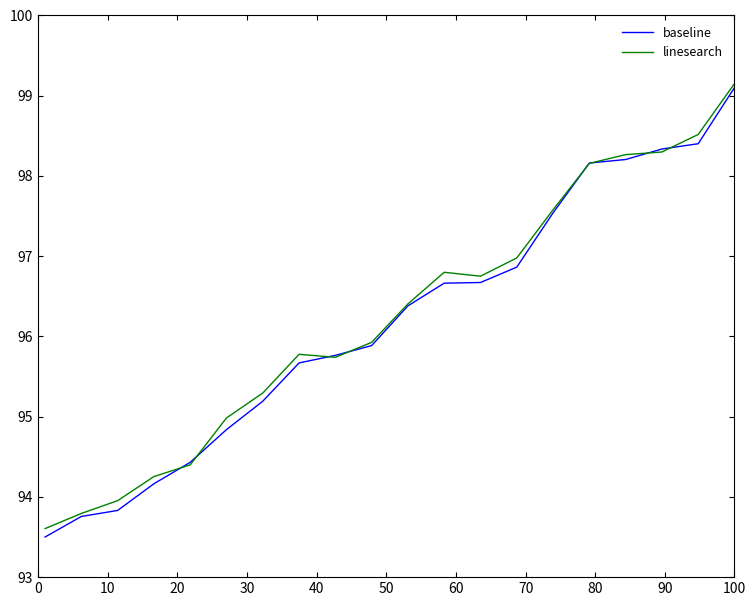

Does the chart display data point markers on the line(s)?

No